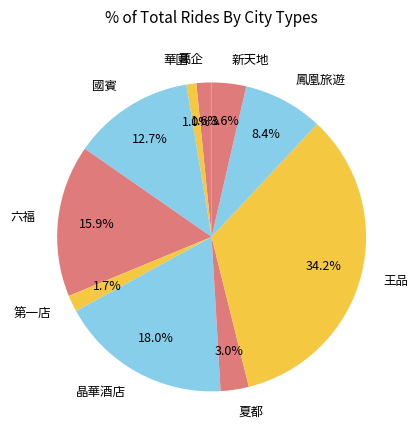

Is there any slice that represents more than half of the pie?

No